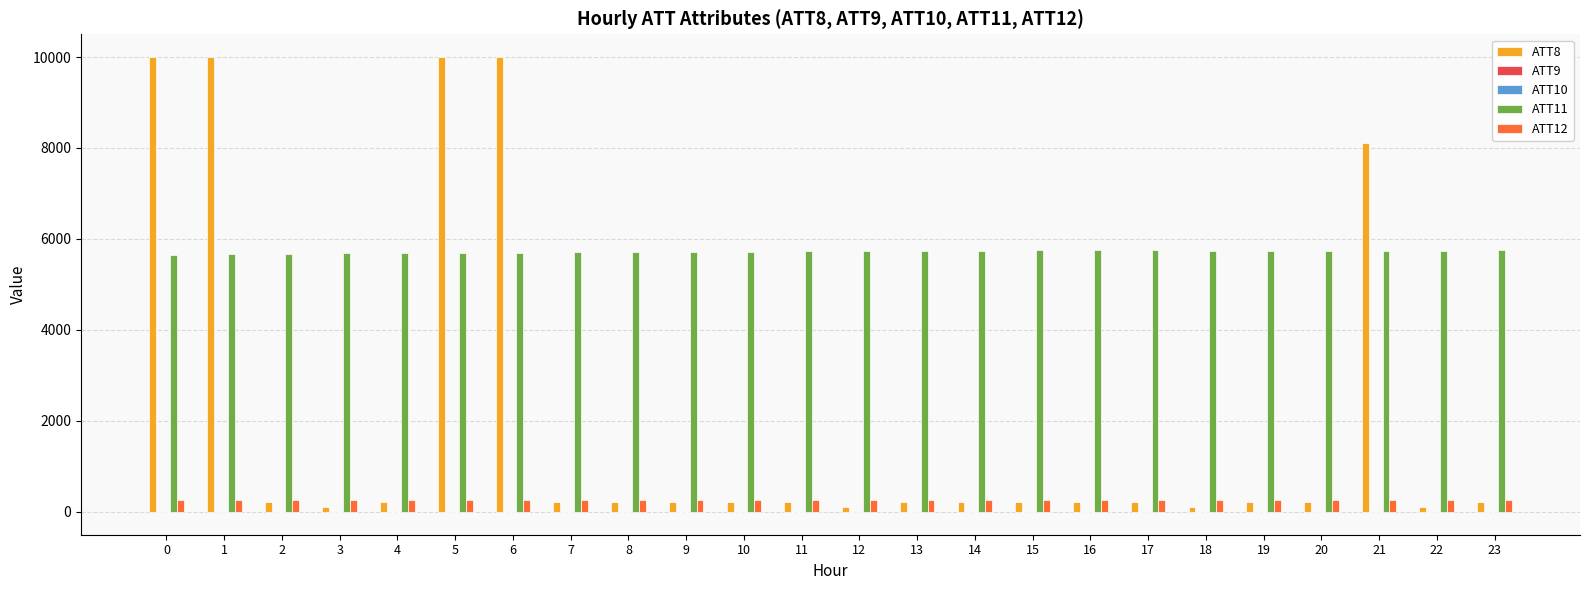

Which series has the largest total across all categories?

ATT11